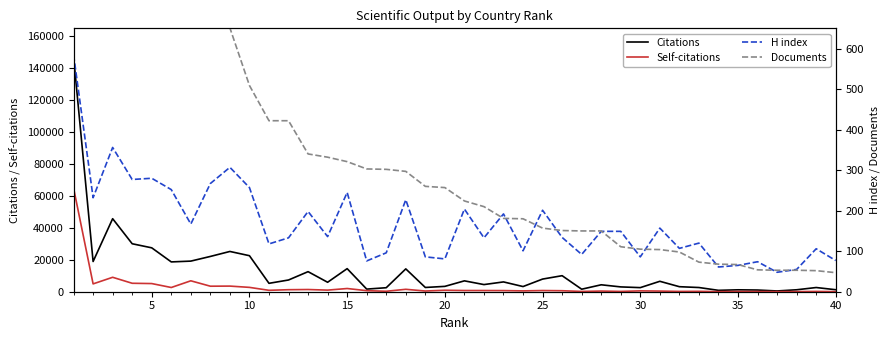

The Citations series shows 37039 at 20. True or false?

False